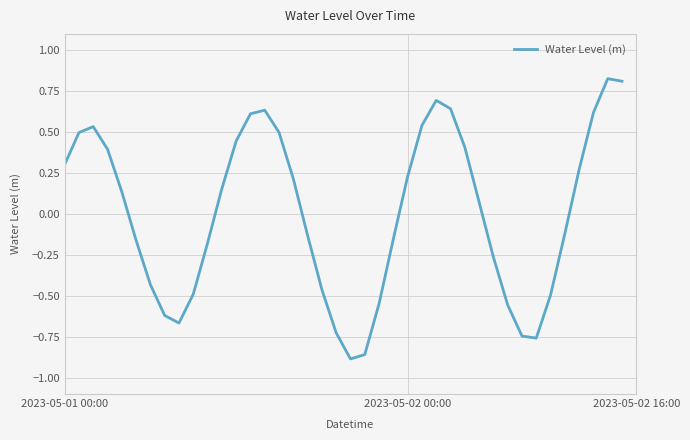

What is the difference between the maximum and minimum values?

1.7